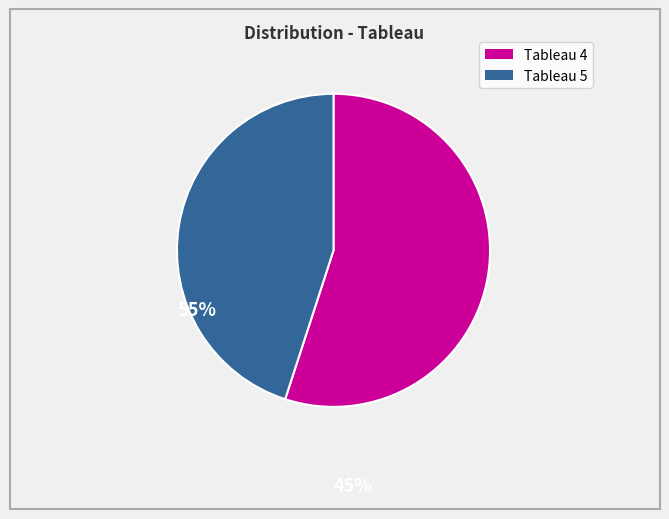

Is there any slice that represents more than half of the pie?

Yes